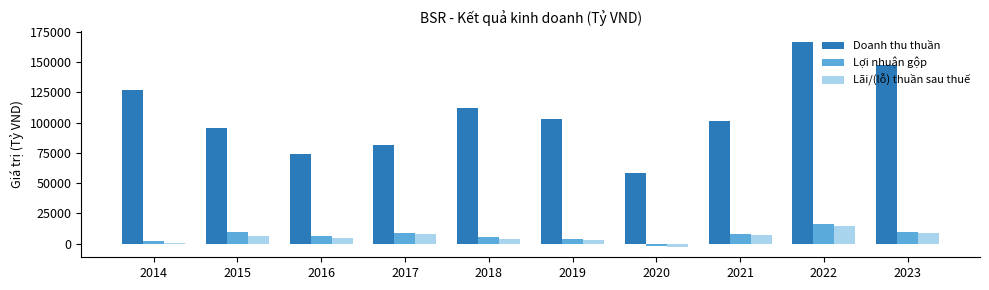

At which category is the sum across all series the highest?

2022